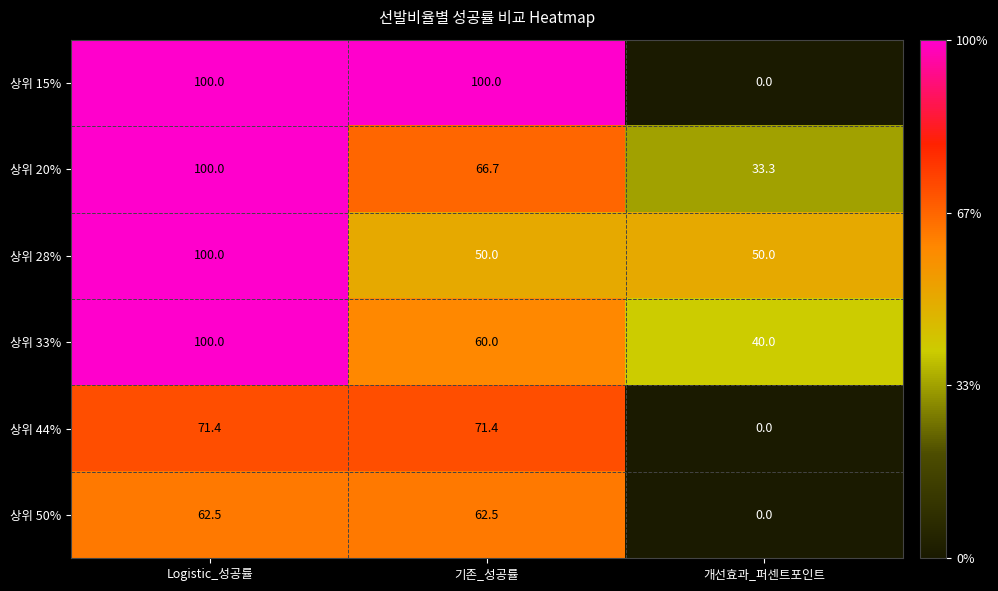

Is the value of 상위 33% at Logistic_성공률 greater than the value of 상위 20% at 개선효과_퍼센트포인트?

Yes